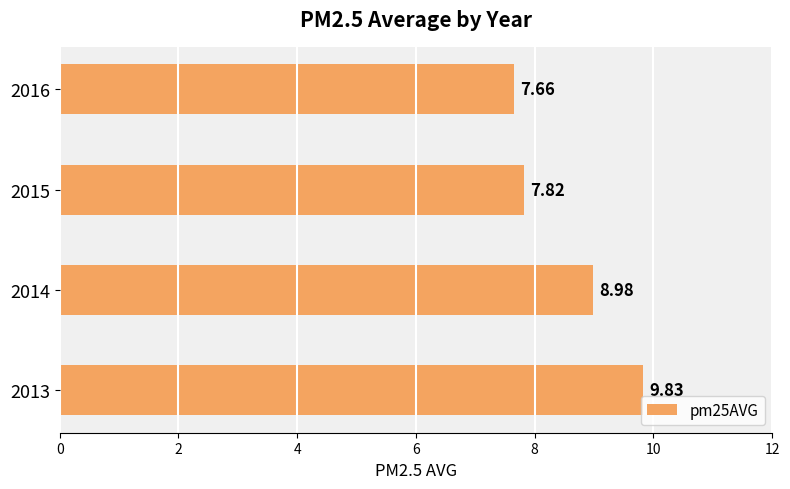

Rank the categories by value from lowest to highest.

2016, 2015, 2014, 2013